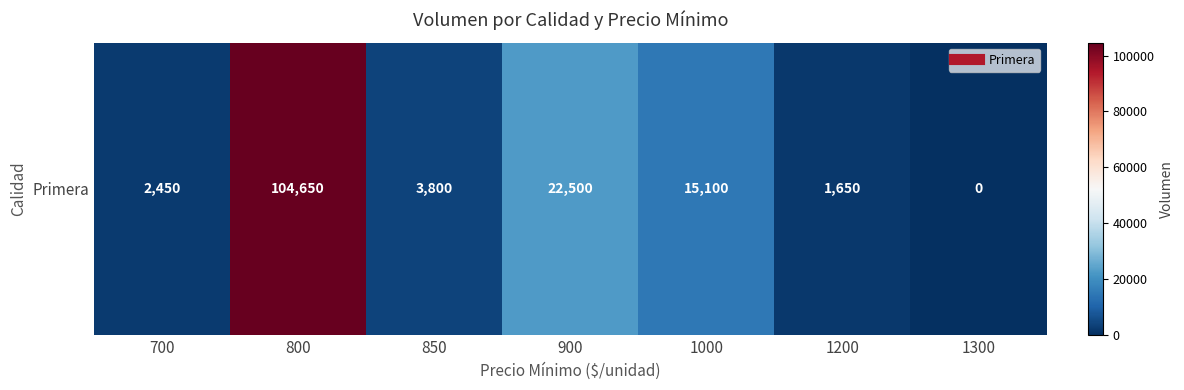

Count the number of categories in the chart.

7